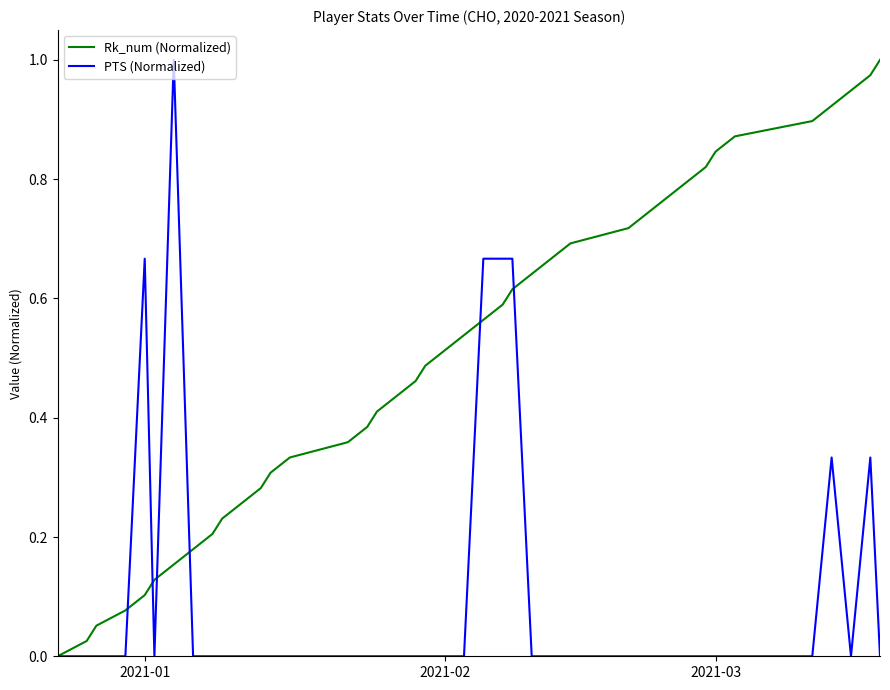

Rank the series by their average value, from highest to lowest.

Rk_num (Normalized), PTS (Normalized)